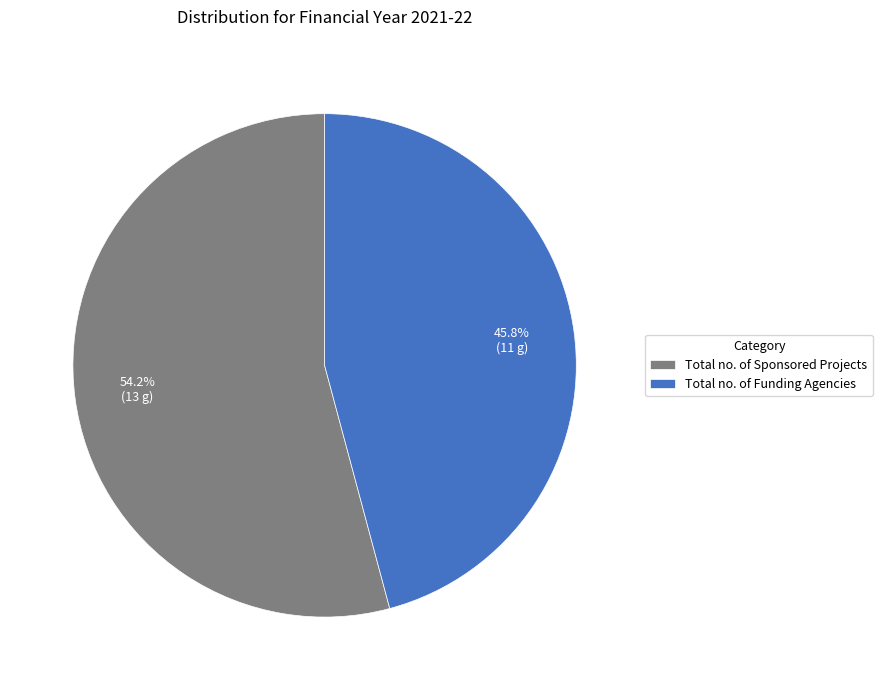

True or false: Total no. of Sponsored Projects accounts for 42% of the total.

False